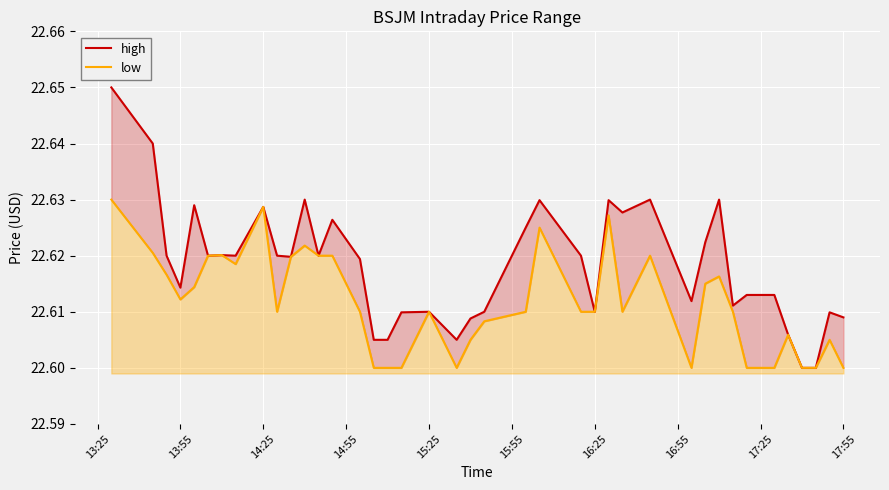

Reading left to right, transcribe all the data shown in this chart.

high: 22.6	22.6	22.6	22.6	22.6	22.6	22.6	22.6	22.6	22.6	22.6	22.6	22.6	22.6	22.6	22.6	22.6	22.6	22.6	22.6	22.6	22.6	22.6	22.6	22.6	22.6	22.6	22.6	22.6	22.6	22.6	22.6	22.6	22.6	22.6	22.6	22.6	22.6	22.6	22.6
low: 22.6	22.6	22.6	22.6	22.6	22.6	22.6	22.6	22.6	22.6	22.6	22.6	22.6	22.6	22.6	22.6	22.6	22.6	22.6	22.6	22.6	22.6	22.6	22.6	22.6	22.6	22.6	22.6	22.6	22.6	22.6	22.6	22.6	22.6	22.6	22.6	22.6	22.6	22.6	22.6